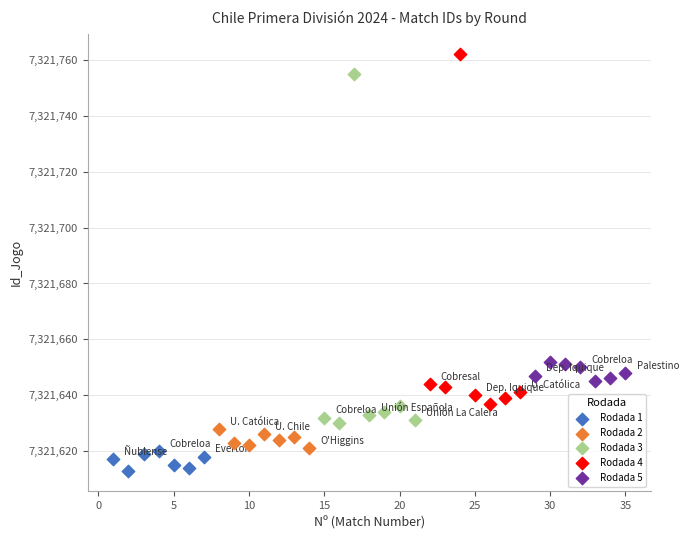

What are all the series names shown in the legend?

Rodada 1, Rodada 2, Rodada 3, Rodada 4, Rodada 5